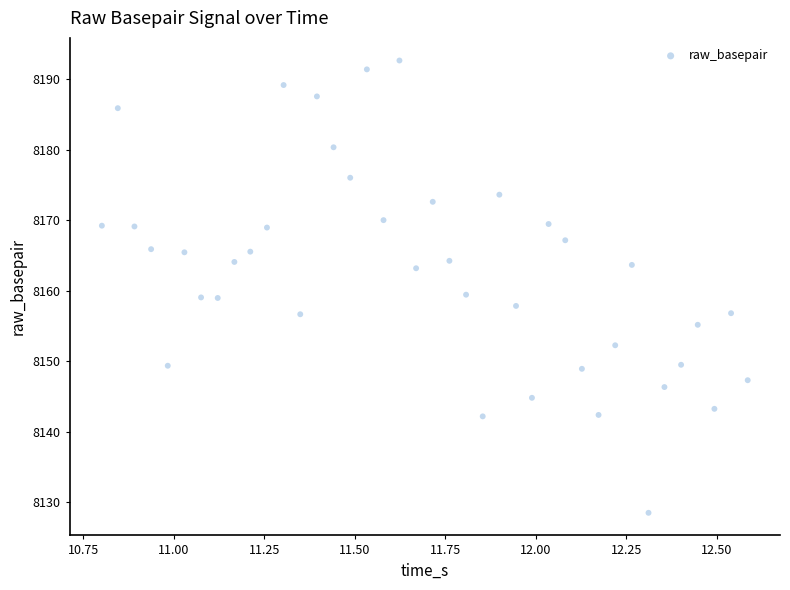

What is the range of Y values (max minus min)?

64.2